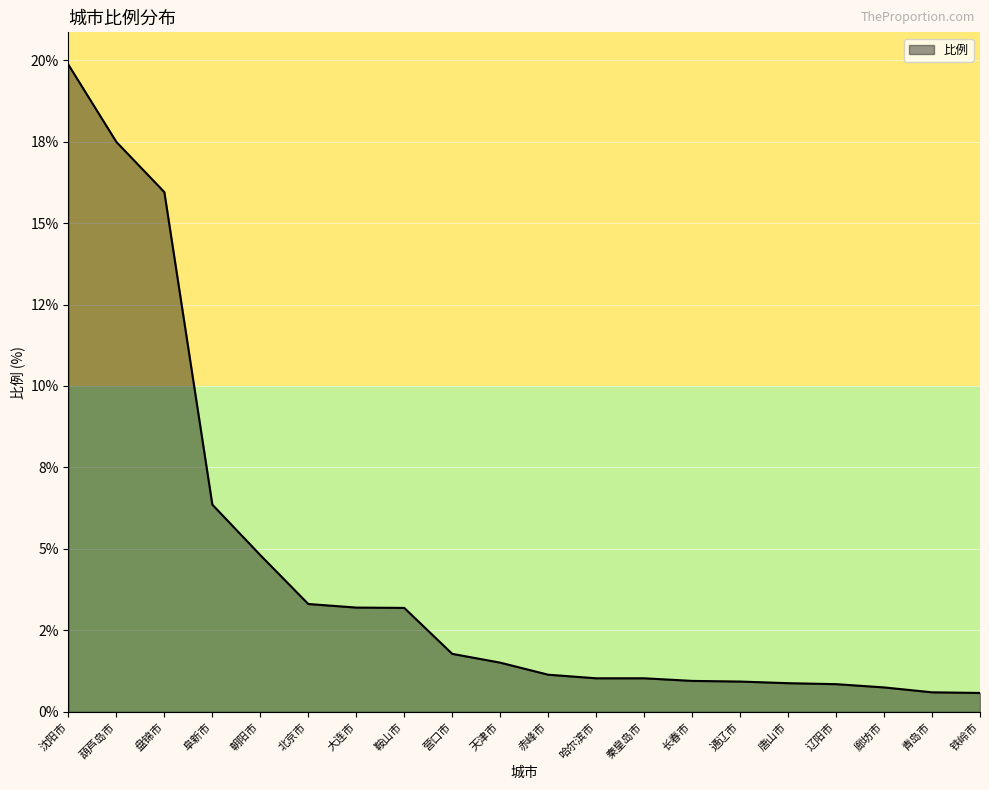

Reading left to right, what are all the values shown in this chart?

沈阳市=19.9	葫芦岛市=17.5	盘锦市=15.9	阜新市=6.4	朝阳市=4.8	北京市=3.3	大连市=3.2	鞍山市=3.2	营口市=1.8	天津市=1.5	赤峰市=1.1	哈尔滨市=1.0	秦皇岛市=1.0	长春市=0.9	通辽市=0.9	唐山市=0.9	辽阳市=0.8	廊坊市=0.8	青岛市=0.6	铁岭市=0.6